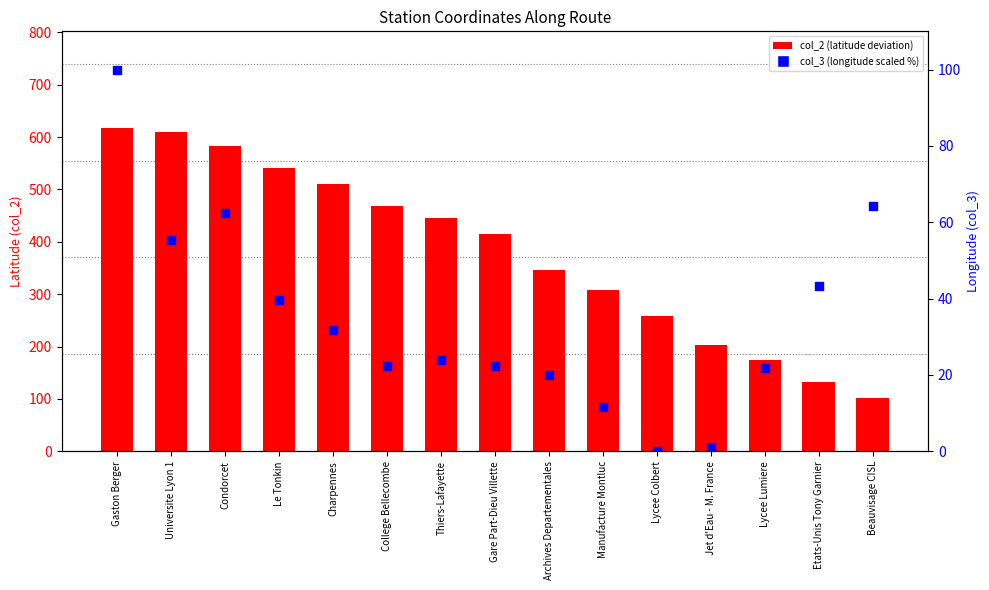

Is the value of col_2 at Jet d'Eau - M. France greater than the value of col_3 at Beauvisage CISL?

Yes